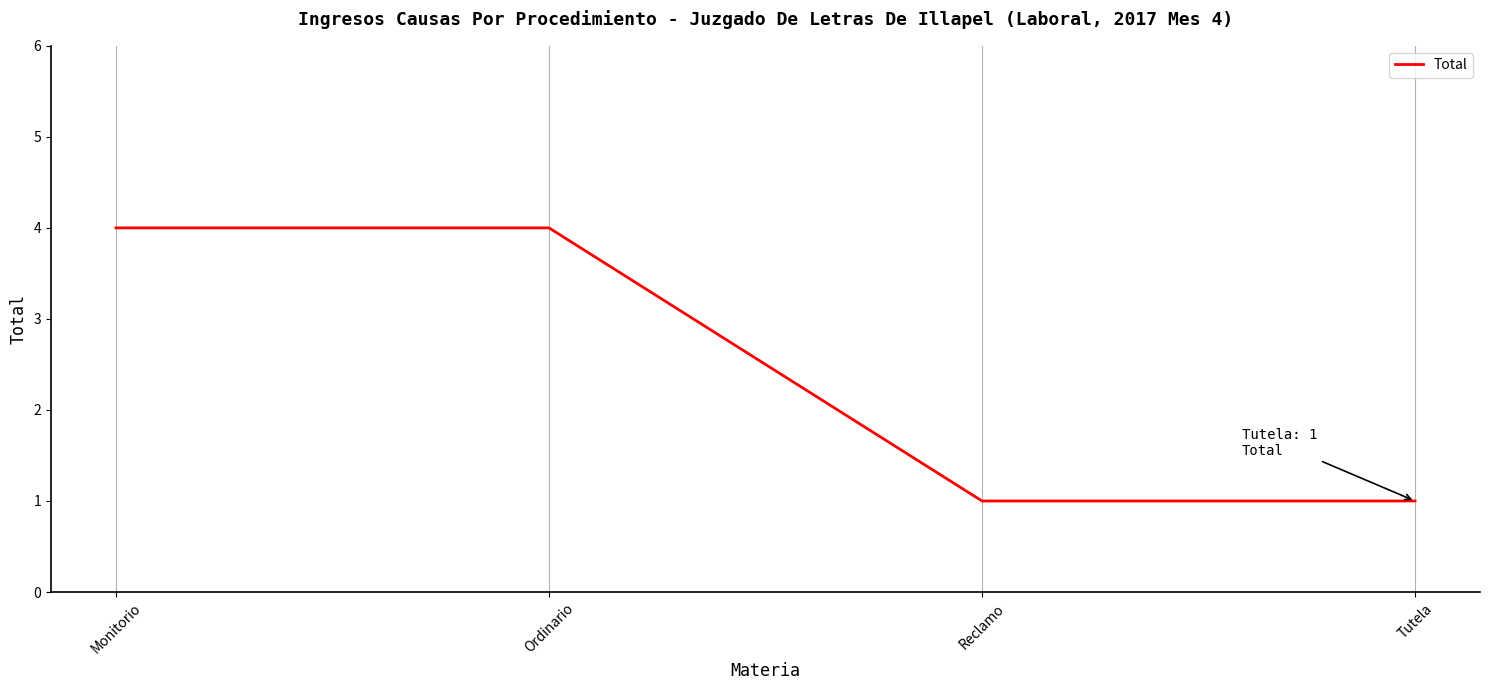

What is the difference between the values at Ordinario and Tutela?

3